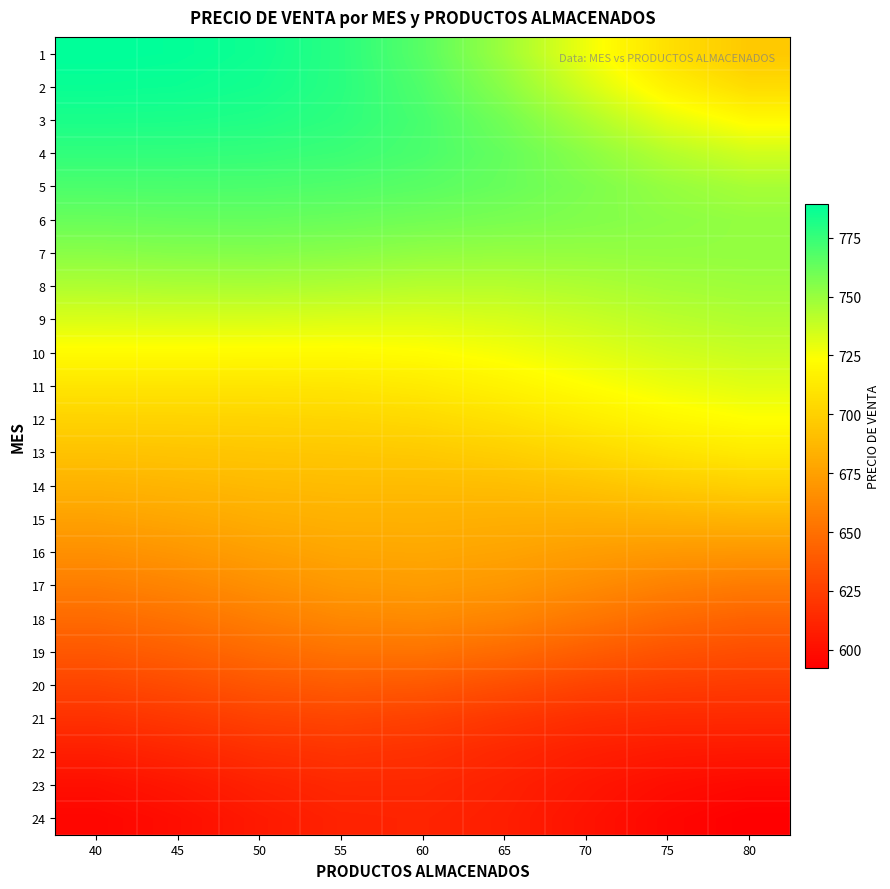

At which category is the sum across all series the highest?

55